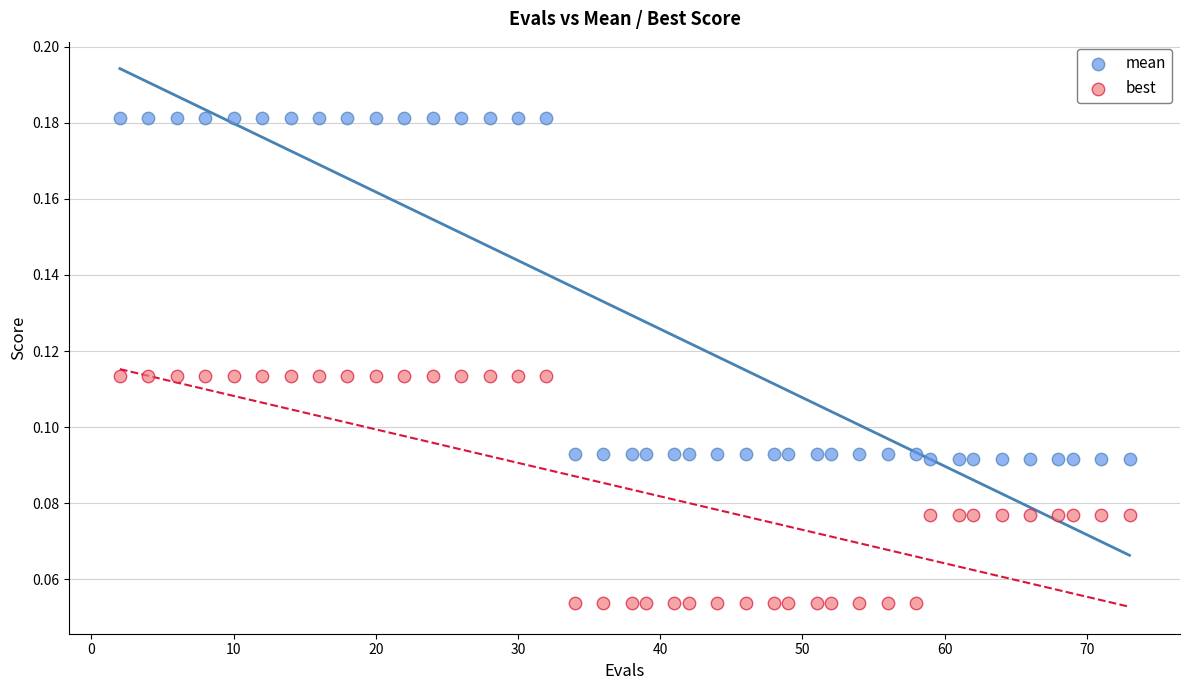

Which series has the largest Y range (max minus min)?

mean